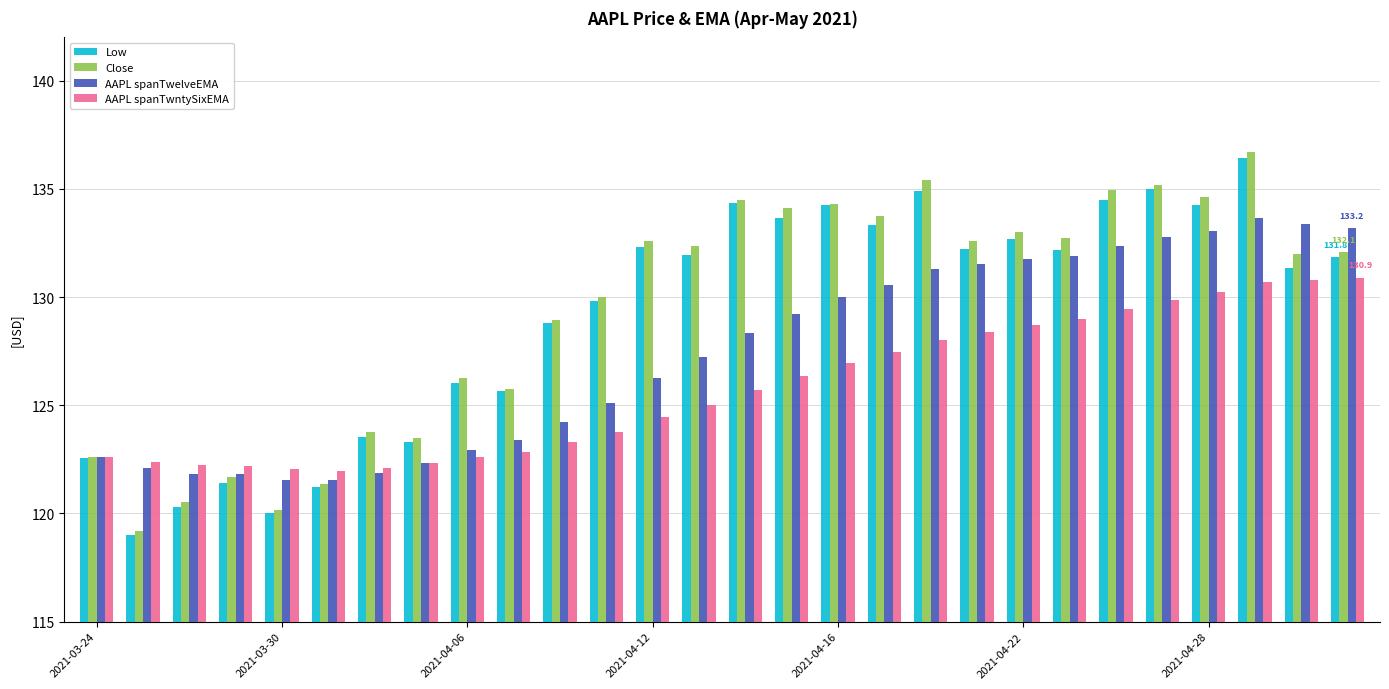

Which series has the largest range (max minus min)?

Close